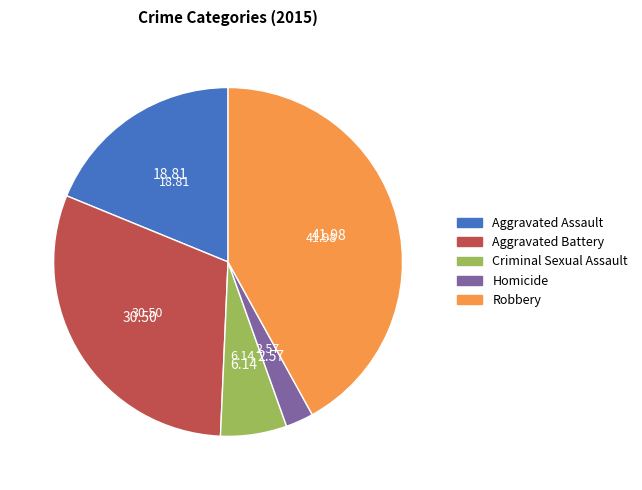

Do Aggravated Assault and Homicide together represent more than half of the pie?

No